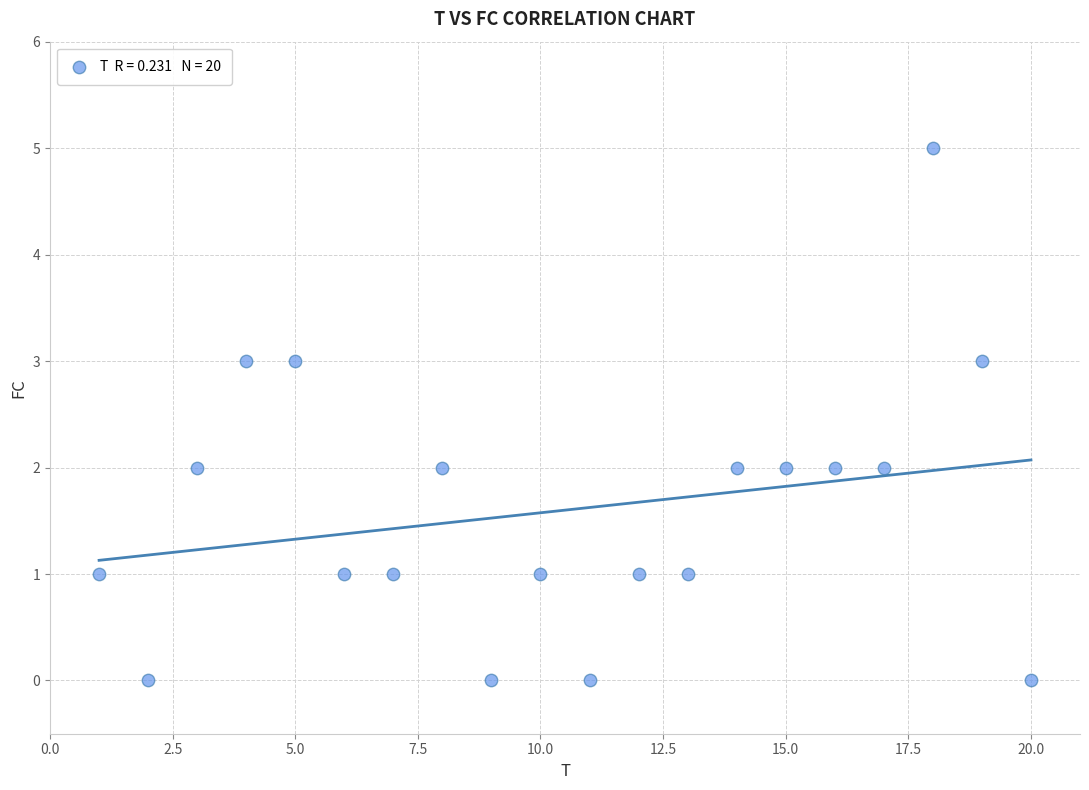

What is the range of X values (max minus min)?

19